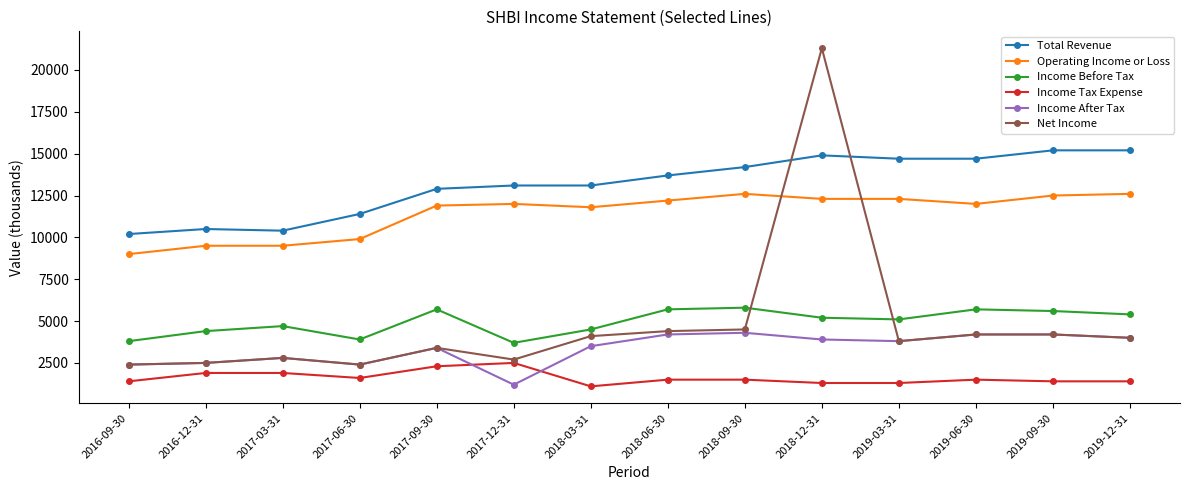

Is it true that Net Income equals 2400 at 2016-09-30?

True